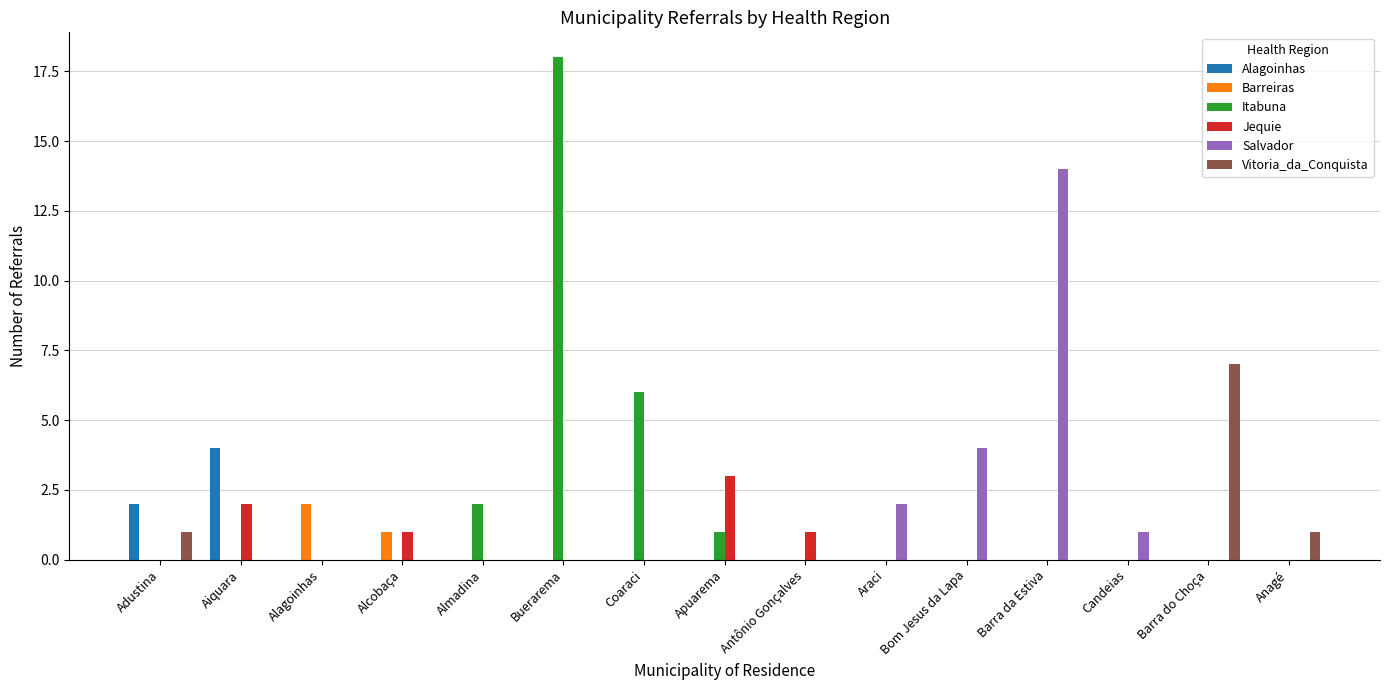

How many categories are shown in the chart?

15